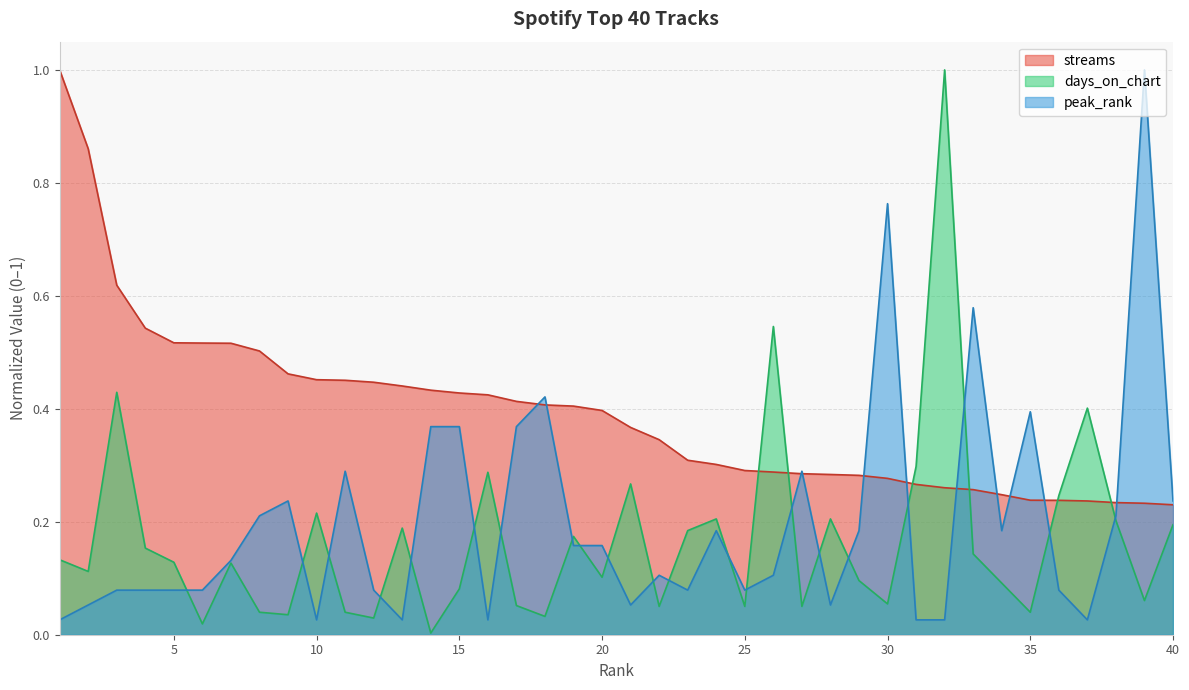

What is the value of the peak_rank point at the 24th from the left?

0.2